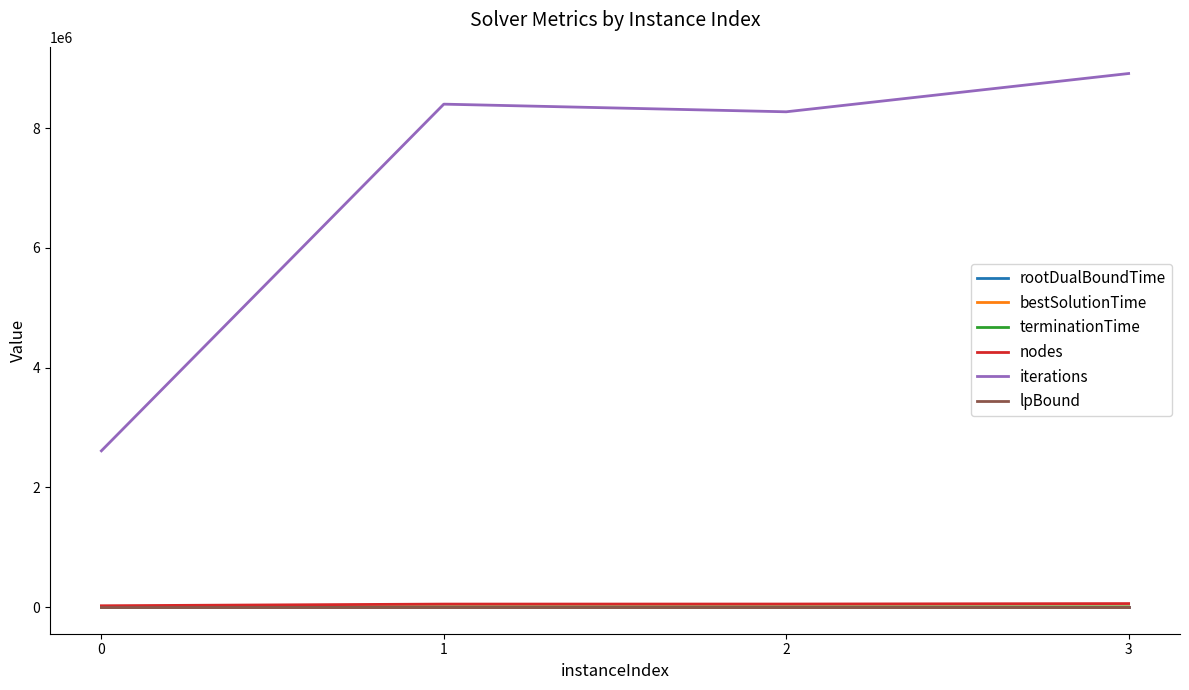

True or false: rootDualBoundTime and iterations cross at least once.

False